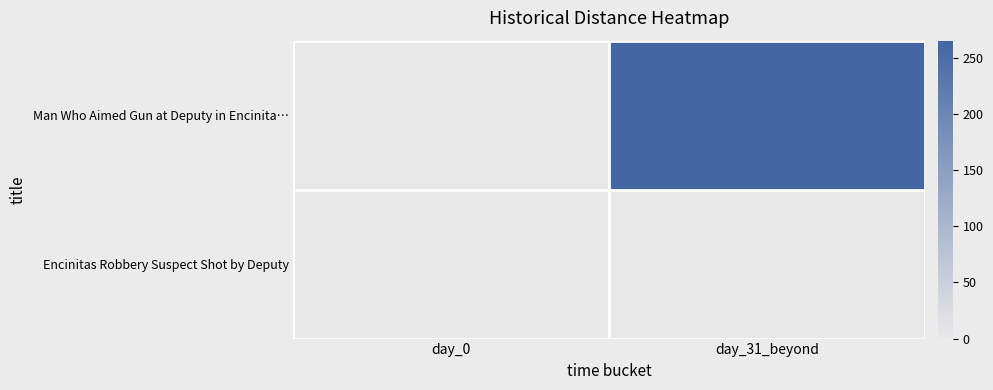

Rank the series at day_31_beyond from highest to lowest value.

Man Who Aimed Gun at Deputy in Encinita…, Encinitas Robbery Suspect Shot by Deputy